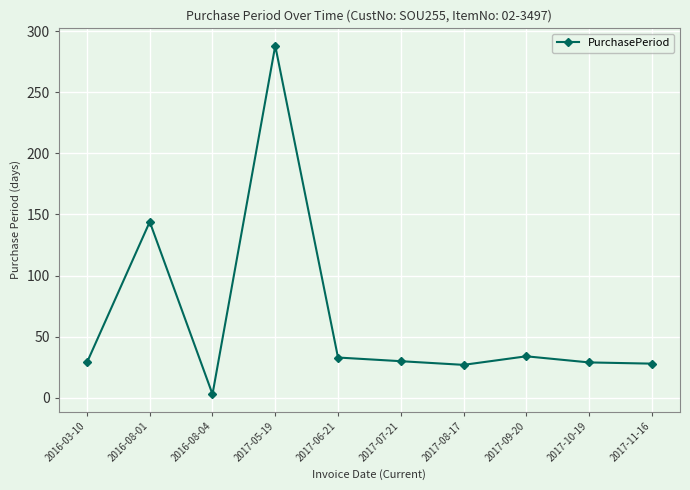

Approximately how many times larger is the value at 2017-10-19 compared to 2017-07-21?

1.0